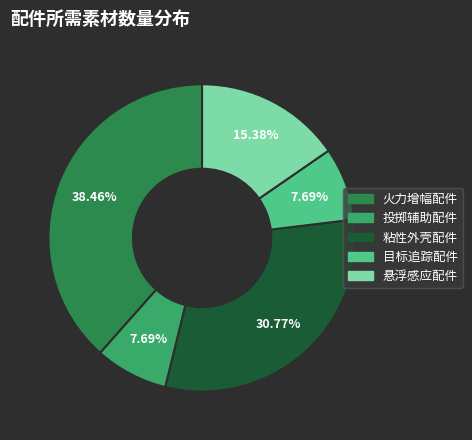

The 悬浮感应配件 slice represents 23% of the pie. True or false?

False